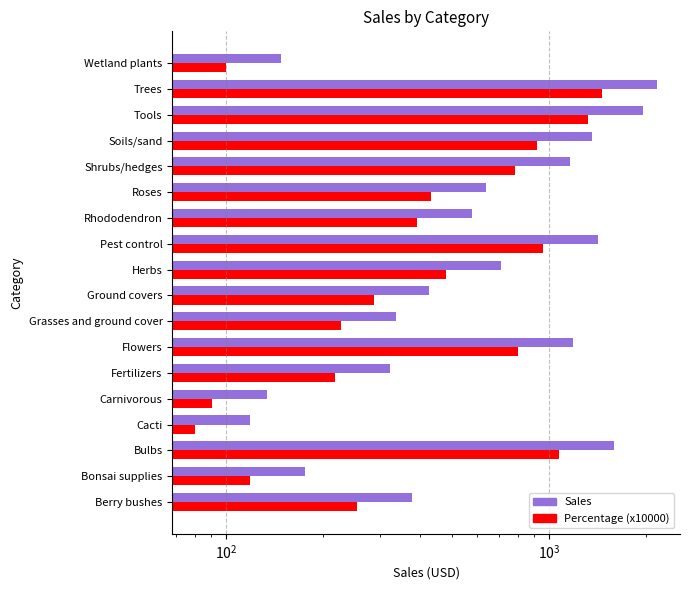

What is the approximate value of Sales at Flowers?

1188.2